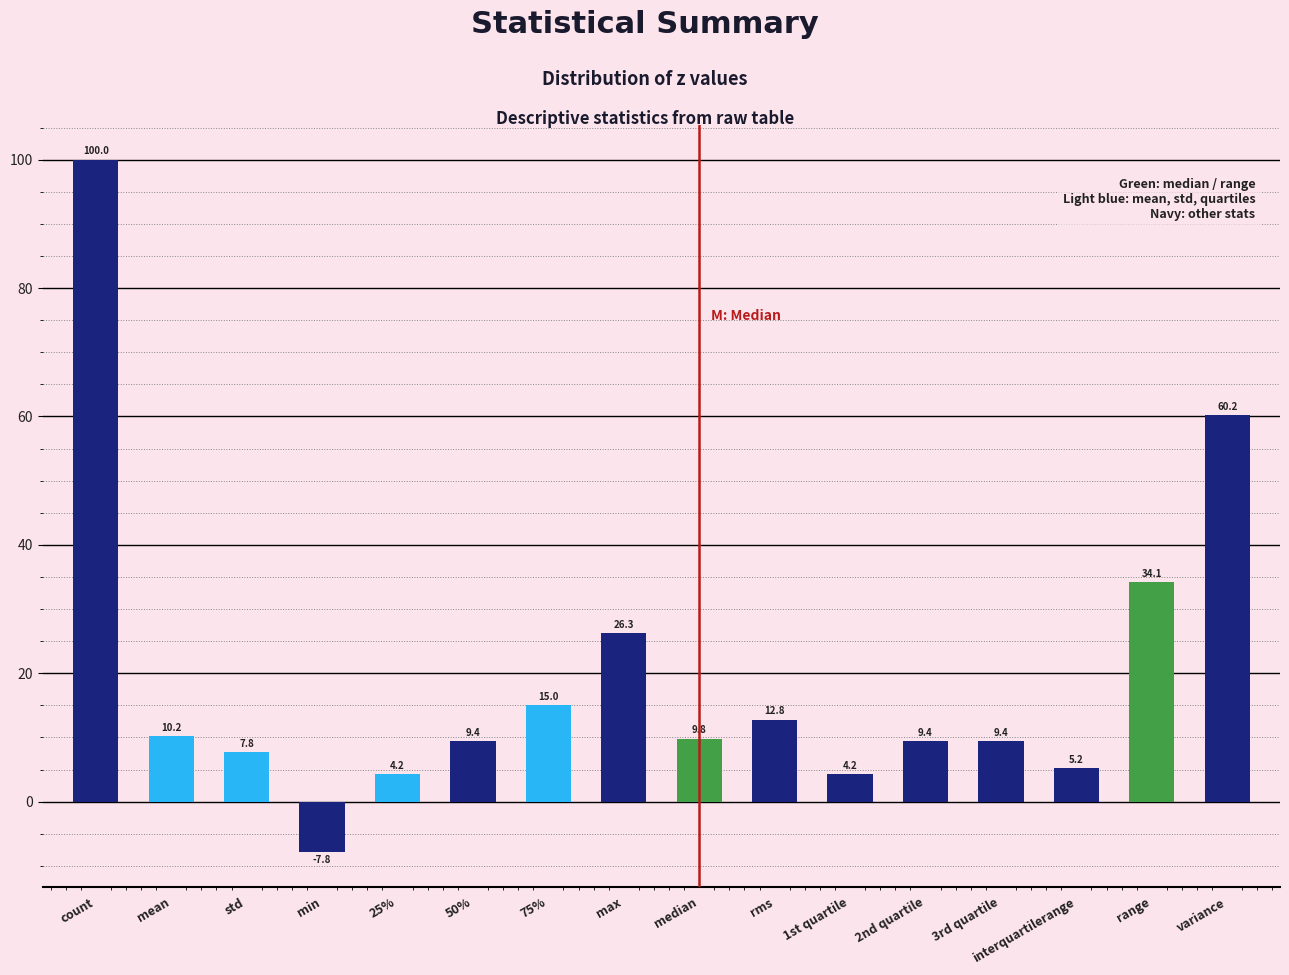

Reading right to left, list all the values displayed in this chart.

60.2	34.1	5.2	9.4	9.4	4.2	12.8	9.8	26.3	15.0	9.4	4.2	-7.8	7.8	10.2	100.0